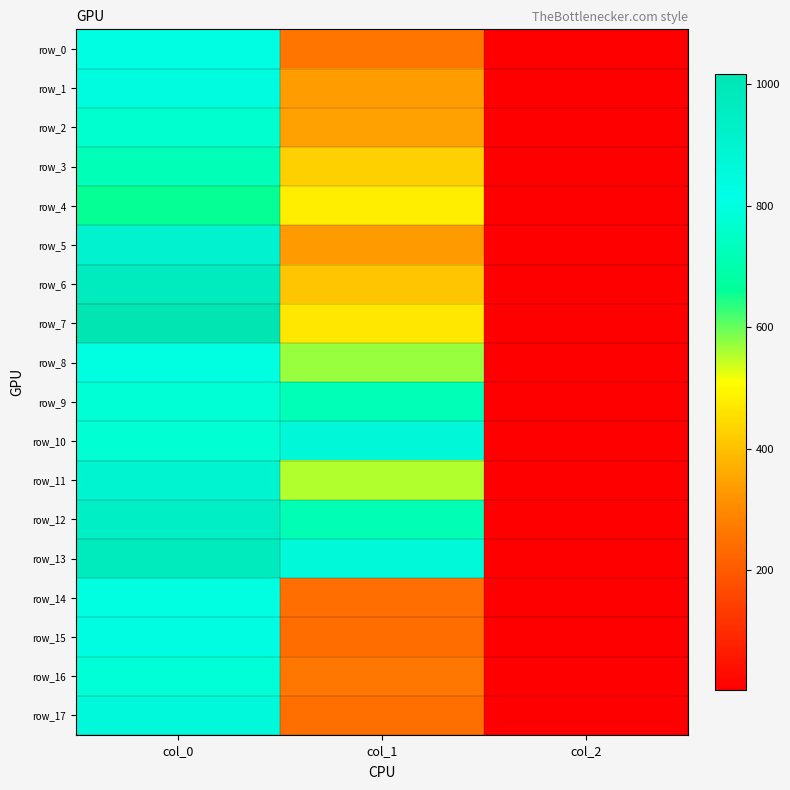

Reading left to right, what are all the values shown in this chart?

row_0: col_0=820.0	col_1=256.5	col_2=2.0
row_1: col_0=836.7	col_1=337.5	col_2=2.0
row_2: col_0=770.0	col_1=344.2	col_2=2.0
row_3: col_0=720.0	col_1=428.6	col_2=2.0
row_4: col_0=656.7	col_1=479.2	col_2=2.0
row_5: col_0=903.3	col_1=334.1	col_2=2.0
row_6: col_0=966.7	col_1=408.4	col_2=2.0
row_7: col_0=1016.7	col_1=469.1	col_2=2.0
row_8: col_0=803.3	col_1=570.4	col_2=2.0
row_9: col_0=780.0	col_1=722.2	col_2=2.0
row_10: col_0=776.7	col_1=864.0	col_2=2.0
row_11: col_0=896.7	col_1=556.9	col_2=2.0
row_12: col_0=940.0	col_1=715.5	col_2=2.0
row_13: col_0=970.0	col_1=860.6	col_2=2.0
row_14: col_0=803.3	col_1=243.0	col_2=2.0
row_15: col_0=830.0	col_1=239.6	col_2=2.0
row_16: col_0=786.7	col_1=259.9	col_2=2.0
row_17: col_0=856.7	col_1=246.4	col_2=2.0